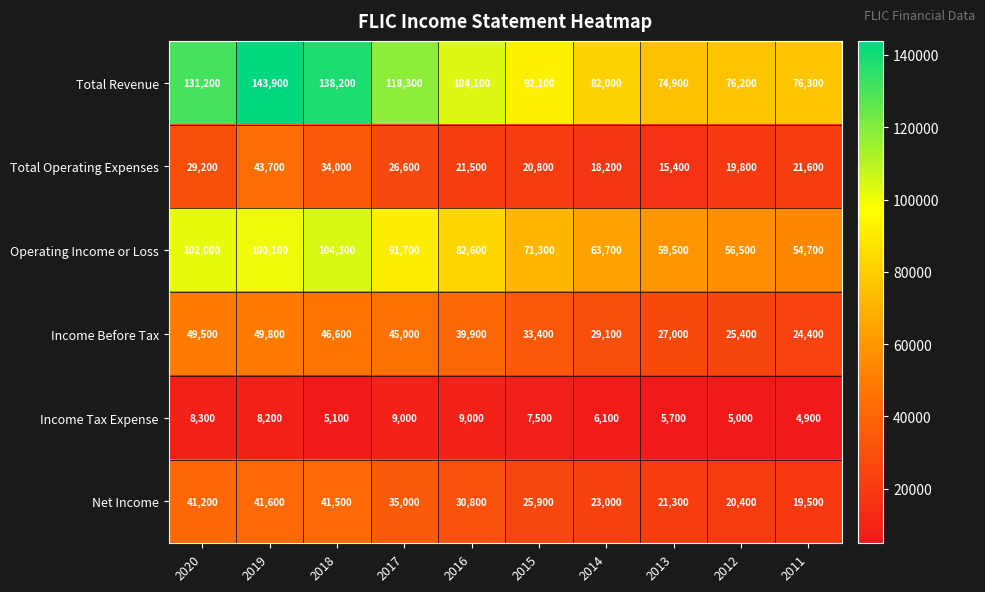

What is the sum of all Total Revenue values?

1037200